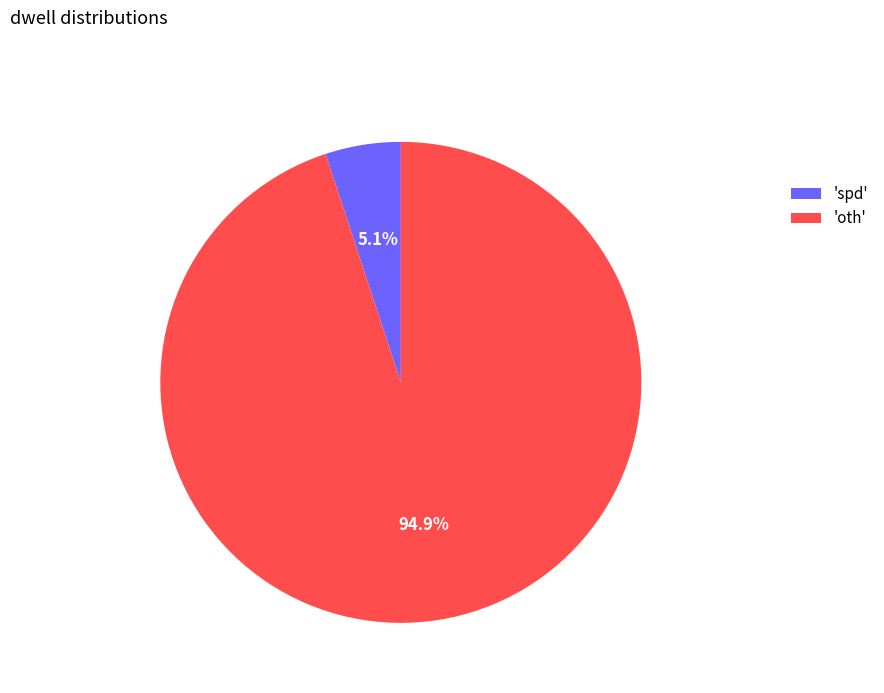

How many segments does this pie chart have?

2